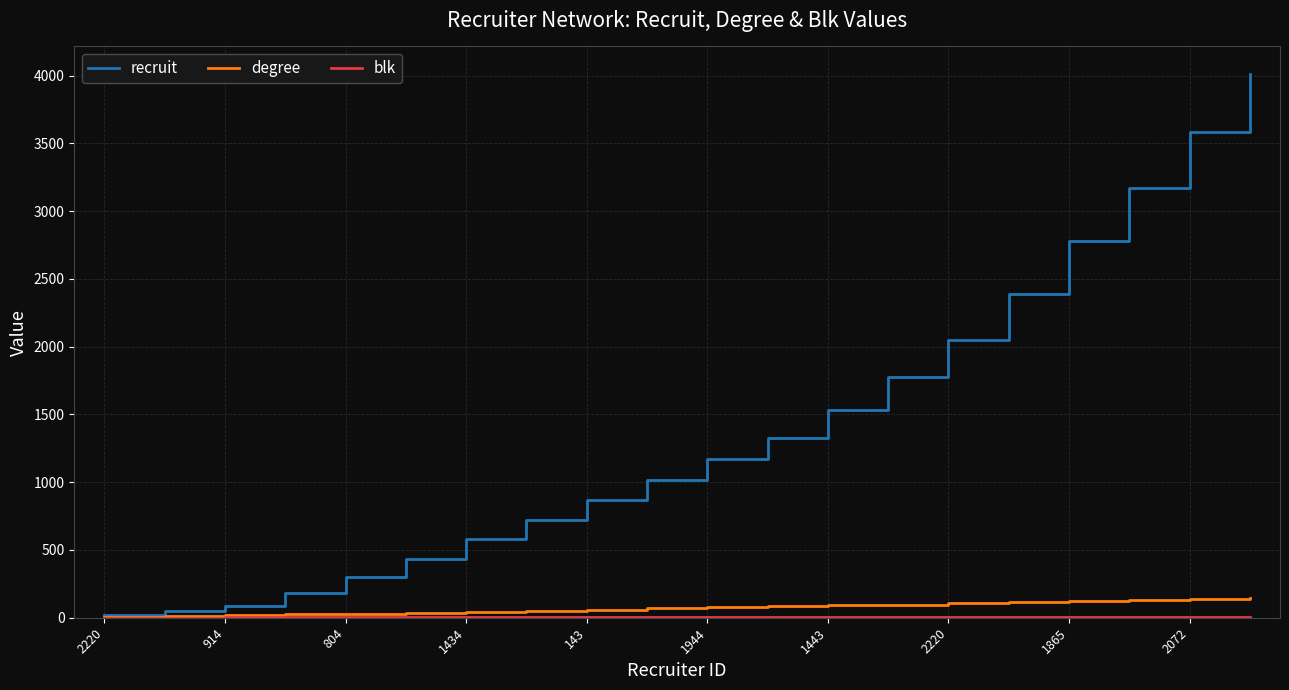

What is the maximum value for degree?

145